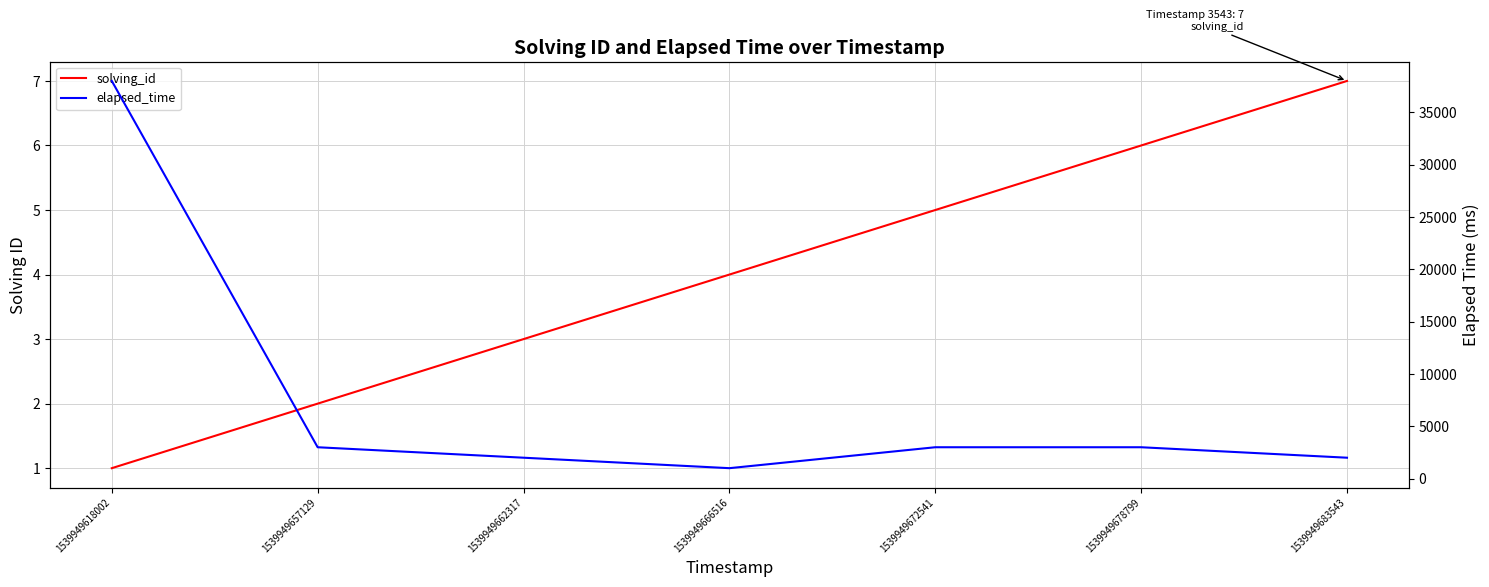

Reading right to left, transcribe all the data shown in this chart.

solving_id: 1539949683543=7	1539949678799=6	1539949672541=5	1539949666516=4	1539949662317=3	1539949657129=2	1539949618002=1
elapsed_time: 1539949683543=2000	1539949678799=3000	1539949672541=3000	1539949666516=1000	1539949662317=2000	1539949657129=3000	1539949618002=38000